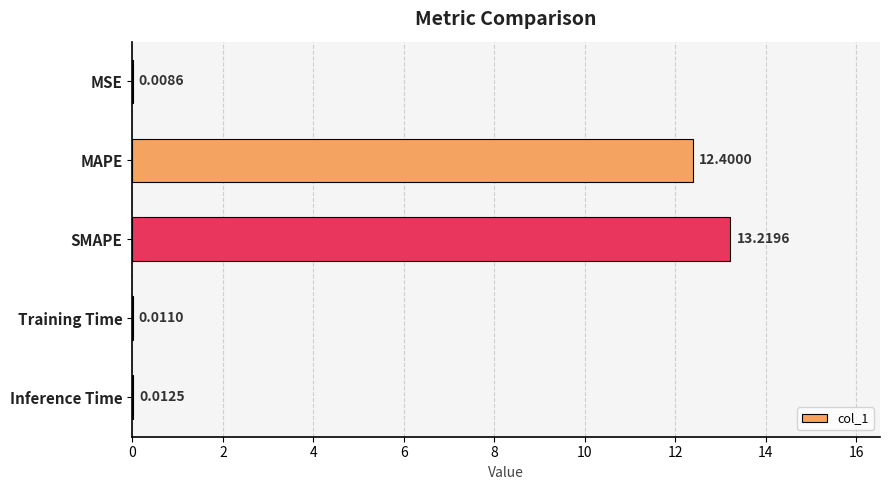

What is the maximum value shown in the chart?

13.2